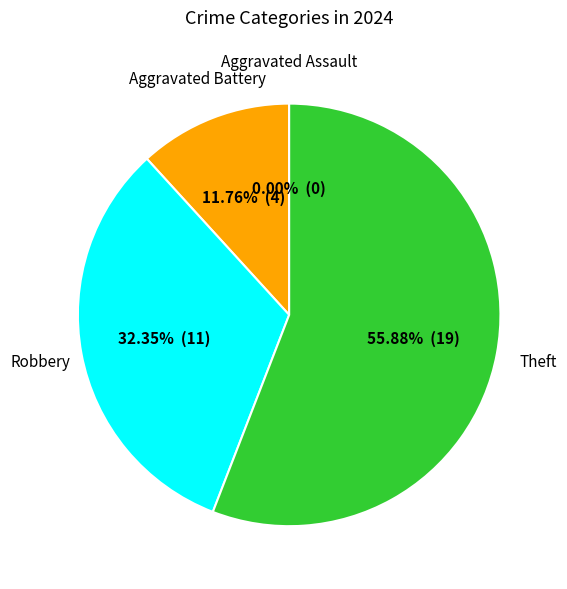

To the nearest percent, what is the average slice percentage?

25%